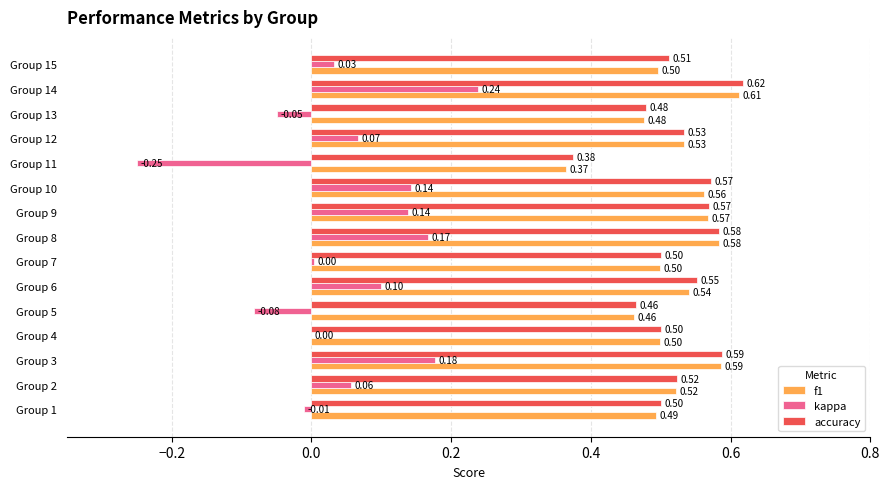

Which series has the largest total across all categories?

accuracy